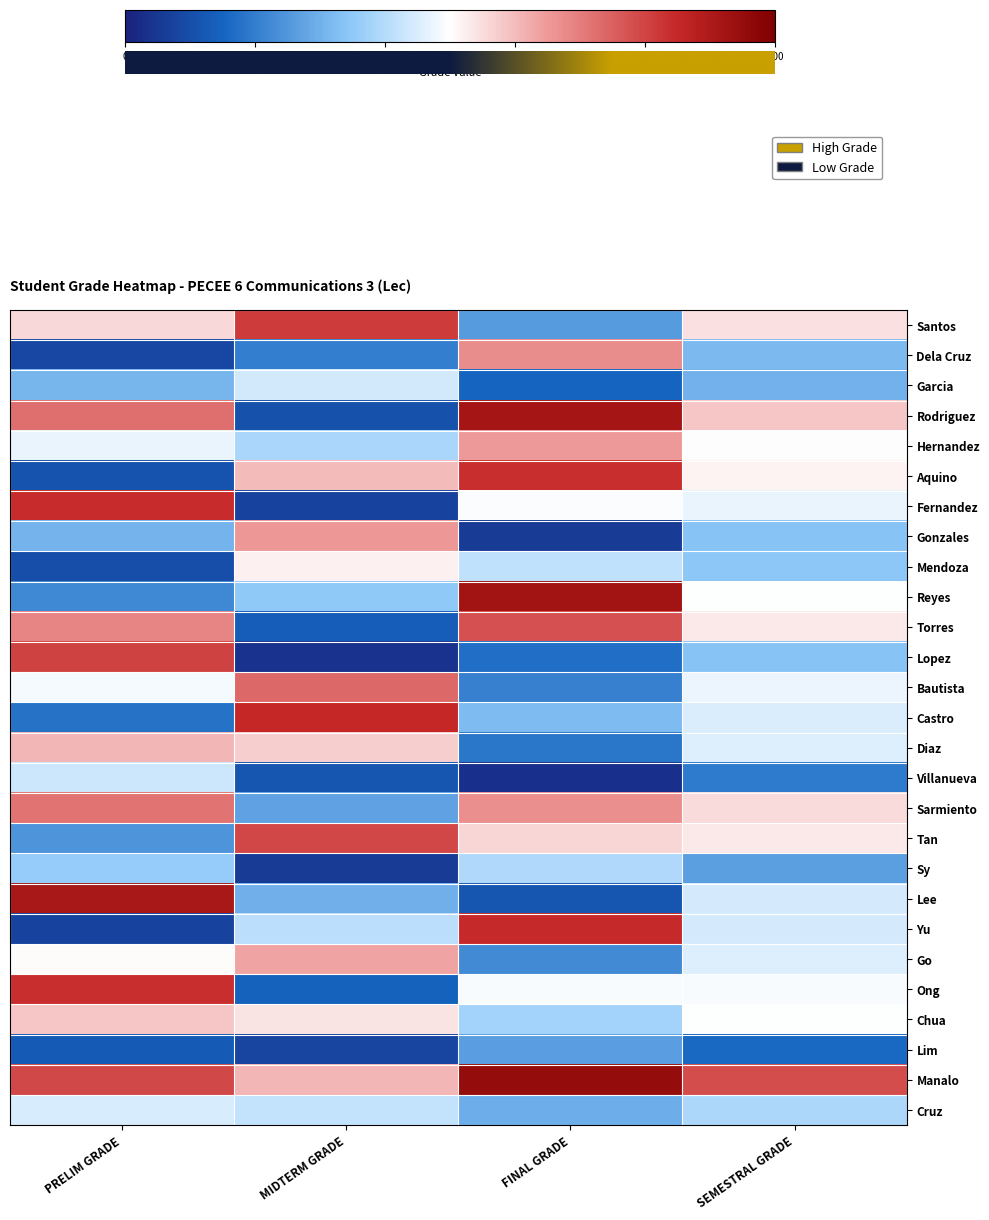

Reading right to left, list all the values displayed in this chart.

Santos: SEMESTRAL GRADE=54.3	FINAL GRADE=25.9	MIDTERM GRADE=81.4	PRELIM GRADE=55.7
Dela Cruz: SEMESTRAL GRADE=32.0	FINAL GRADE=67.5	MIDTERM GRADE=20.0	PRELIM GRADE=8.3
Garcia: SEMESTRAL GRADE=30.1	FINAL GRADE=15.0	MIDTERM GRADE=44.1	PRELIM GRADE=31.2
Rodriguez: SEMESTRAL GRADE=58.2	FINAL GRADE=91.7	MIDTERM GRADE=10.6	PRELIM GRADE=72.4
Hernandez: SEMESTRAL GRADE=50.2	FINAL GRADE=65.0	MIDTERM GRADE=38.5	PRELIM GRADE=47.2
Aquino: SEMESTRAL GRADE=51.6	FINAL GRADE=83.8	MIDTERM GRADE=59.9	PRELIM GRADE=11.1
Fernandez: SEMESTRAL GRADE=46.9	FINAL GRADE=49.3	MIDTERM GRADE=7.1	PRELIM GRADE=84.2
Gonzales: SEMESTRAL GRADE=34.0	FINAL GRADE=5.8	MIDTERM GRADE=65.5	PRELIM GRADE=30.6
Mendoza: SEMESTRAL GRADE=34.6	FINAL GRADE=41.5	MIDTERM GRADE=52.3	PRELIM GRADE=9.9
Reyes: SEMESTRAL GRADE=49.8	FINAL GRADE=92.4	MIDTERM GRADE=34.9	PRELIM GRADE=22.1
Torres: SEMESTRAL GRADE=53.2	FINAL GRADE=77.5	MIDTERM GRADE=13.7	PRELIM GRADE=68.4
Lopez: SEMESTRAL GRADE=33.7	FINAL GRADE=17.0	MIDTERM GRADE=3.9	PRELIM GRADE=80.2
Bautista: SEMESTRAL GRADE=47.5	FINAL GRADE=20.7	MIDTERM GRADE=73.4	PRELIM GRADE=48.5
Castro: SEMESTRAL GRADE=45.0	FINAL GRADE=32.2	MIDTERM GRADE=85.1	PRELIM GRADE=17.8
Diaz: SEMESTRAL GRADE=45.5	FINAL GRADE=18.6	MIDTERM GRADE=57.2	PRELIM GRADE=60.9
Villanueva: SEMESTRAL GRADE=19.5	FINAL GRADE=3.4	MIDTERM GRADE=12.0	PRELIM GRADE=43.1
Sarmiento: SEMESTRAL GRADE=55.4	FINAL GRADE=67.0	MIDTERM GRADE=27.3	PRELIM GRADE=71.8
Tan: SEMESTRAL GRADE=53.2	FINAL GRADE=55.9	MIDTERM GRADE=79.4	PRELIM GRADE=24.3
Sy: SEMESTRAL GRADE=26.9	FINAL GRADE=39.1	MIDTERM GRADE=5.7	PRELIM GRADE=35.9
Lee: SEMESTRAL GRADE=44.2	FINAL GRADE=11.6	MIDTERM GRADE=30.0	PRELIM GRADE=91.0
Yu: SEMESTRAL GRADE=44.3	FINAL GRADE=84.7	MIDTERM GRADE=40.7	PRELIM GRADE=7.5
Go: SEMESTRAL GRADE=45.4	FINAL GRADE=22.4	MIDTERM GRADE=63.3	PRELIM GRADE=50.4
Ong: SEMESTRAL GRADE=49.2	FINAL GRADE=49.0	MIDTERM GRADE=14.8	PRELIM GRADE=83.9
Chua: SEMESTRAL GRADE=50.0	FINAL GRADE=37.5	MIDTERM GRADE=54.2	PRELIM GRADE=58.2
Lim: SEMESTRAL GRADE=15.8	FINAL GRADE=26.3	MIDTERM GRADE=8.1	PRELIM GRADE=12.9
Manalo: SEMESTRAL GRADE=78.3	FINAL GRADE=95.2	MIDTERM GRADE=60.7	PRELIM GRADE=79.1
Cruz: SEMESTRAL GRADE=38.7	FINAL GRADE=29.3	MIDTERM GRADE=42.1	PRELIM GRADE=44.8